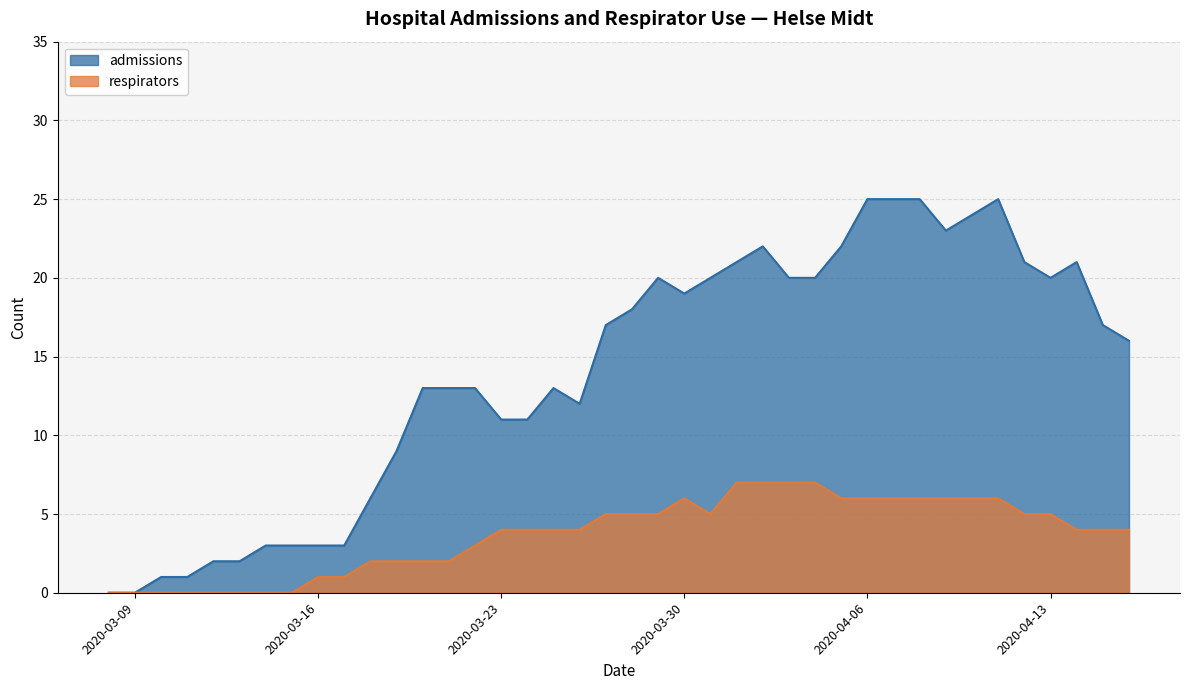

What is the label of the 28th point from the right?

2020-03-20